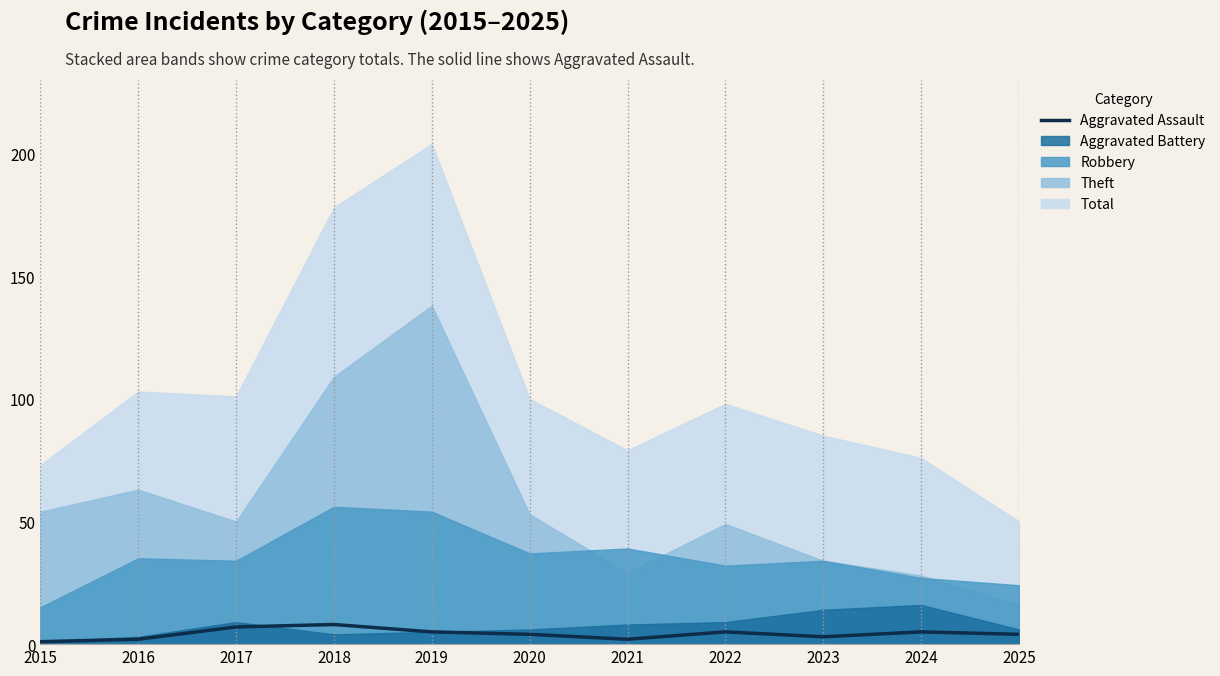

Where is the data nearest to the value 4?

2020